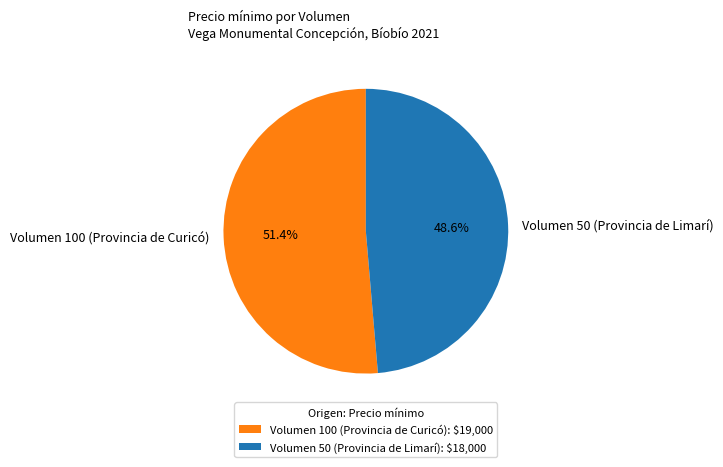

Which category accounts for the majority?

Volumen 100 (Provincia de Curicó)